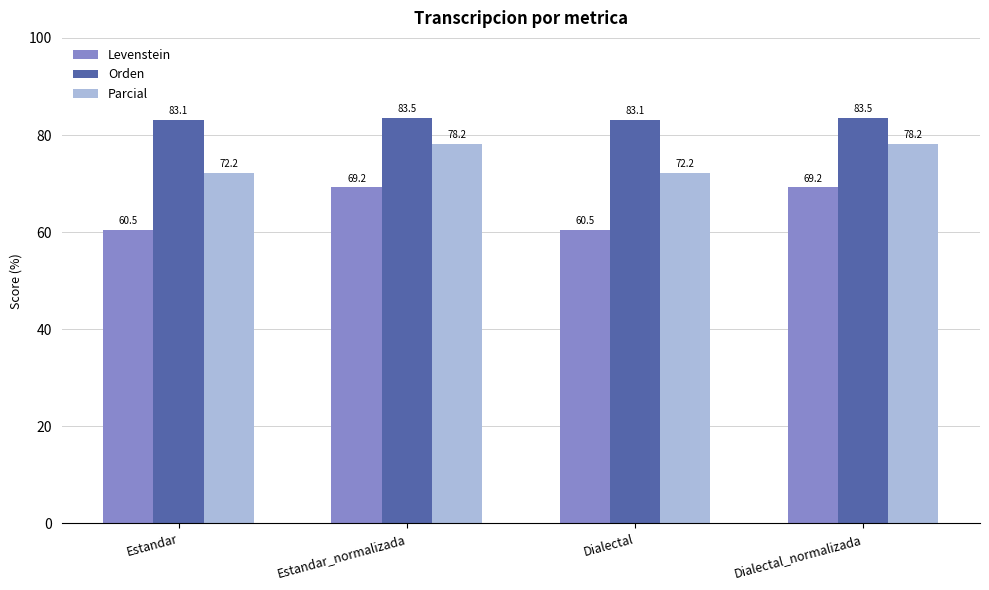

Reading left to right, what are all the values shown in this chart?

Levenstein: Estandar=60.5	Estandar_normalizada=69.2	Dialectal=60.5	Dialectal_normalizada=69.2
Orden: Estandar=83.1	Estandar_normalizada=83.5	Dialectal=83.1	Dialectal_normalizada=83.5
Parcial: Estandar=72.2	Estandar_normalizada=78.2	Dialectal=72.2	Dialectal_normalizada=78.2